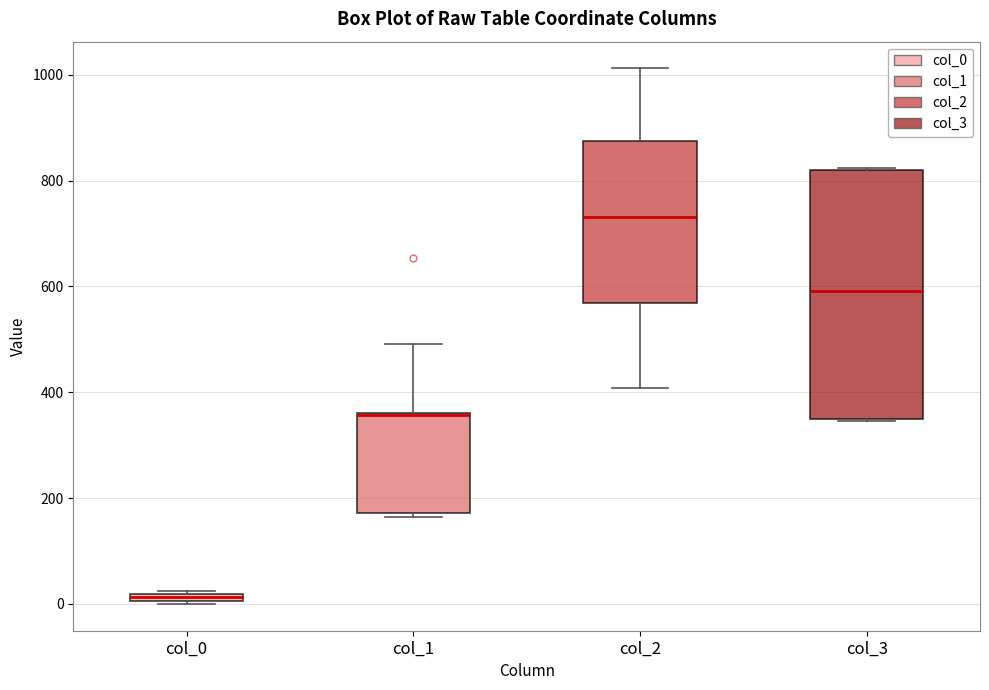

Comparing the boxes themselves (not the whiskers), which one is the tallest?

col_3